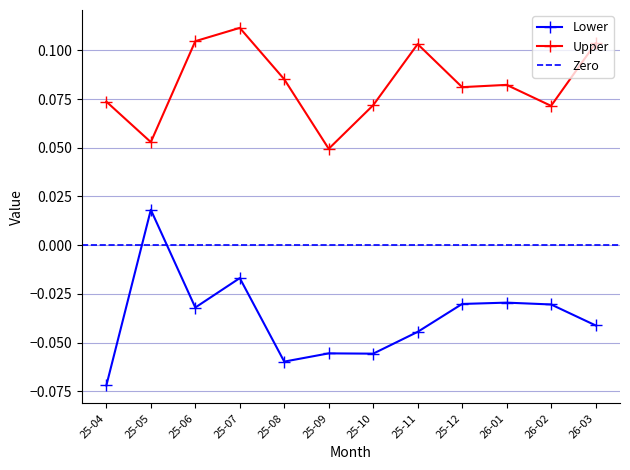

How many interior local peaks does the Upper series have?

3